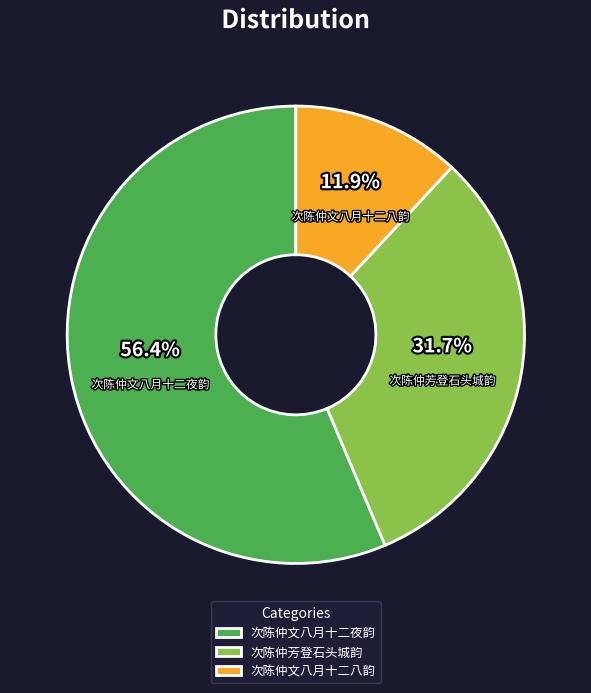

Is it true that 次陈仲芳登石头城韵 is 24% of the pie?

False